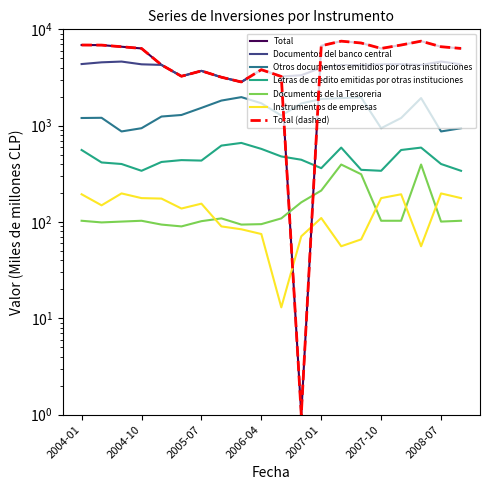

Reading left to right, list all the values displayed in this chart.

Total: 2004-01=6874	2004-04=6861	2004-07=6598	2004-10=6334	2005-01=4273	2005-04=3258	2005-07=3705	2005-10=3184	2006-01=2841	2006-04=3811	2006-07=3241	2006-10=1	2007-01=6750	2007-04=7537	2007-07=7213	2007-10=6334	2008-01=6874	2008-04=7537	2008-07=6598	2008-10=6334
Documentos del banco central: 2004-01=4360	2004-04=4545	2004-07=4628	2004-10=4334	2005-01=4273	2005-04=3258	2005-07=3705	2005-10=3184	2006-01=2841	2006-04=3811	2006-07=3241	2006-10=3337	2007-01=3990	2007-04=4266	2007-07=4249	2007-10=4334	2008-01=4360	2008-04=4266	2008-07=4628	2008-10=4334
Otros documentos emitidios por otras instituciones: 2004-01=1201	2004-04=1207	2004-07=871	2004-10=941	2005-01=1244	2005-04=1291	2005-07=1530	2005-10=1822	2006-01=1978	2006-04=1709	2006-07=1274	2006-10=1700	2007-01=1893	2007-04=1935	2007-07=1960	2007-10=941	2008-01=1201	2008-04=1935	2008-07=871	2008-10=941
Letras de credito emitidas por otras instituciones: 2004-01=559	2004-04=415	2004-07=400	2004-10=340	2005-01=420	2005-04=439	2005-07=434	2005-10=621	2006-01=662	2006-04=574	2006-07=479	2006-10=443	2007-01=362	2007-04=592	2007-07=348	2007-10=340	2008-01=559	2008-04=592	2008-07=400	2008-10=340
Documentos de la Tesoreria: 2004-01=103	2004-04=99	2004-07=101	2004-10=103	2005-01=94	2005-04=90	2005-07=102	2005-10=109	2006-01=94	2006-04=95	2006-07=109	2006-10=160	2007-01=212	2007-04=395	2007-07=313	2007-10=103	2008-01=103	2008-04=395	2008-07=101	2008-10=103
Instrumentos de empresas: 2004-01=194	2004-04=149	2004-07=198	2004-10=177	2005-01=175	2005-04=138	2005-07=155	2005-10=90	2006-01=84	2006-04=75	2006-07=13	2006-10=71	2007-01=110	2007-04=56	2007-07=66	2007-10=177	2008-01=194	2008-04=56	2008-07=198	2008-10=177